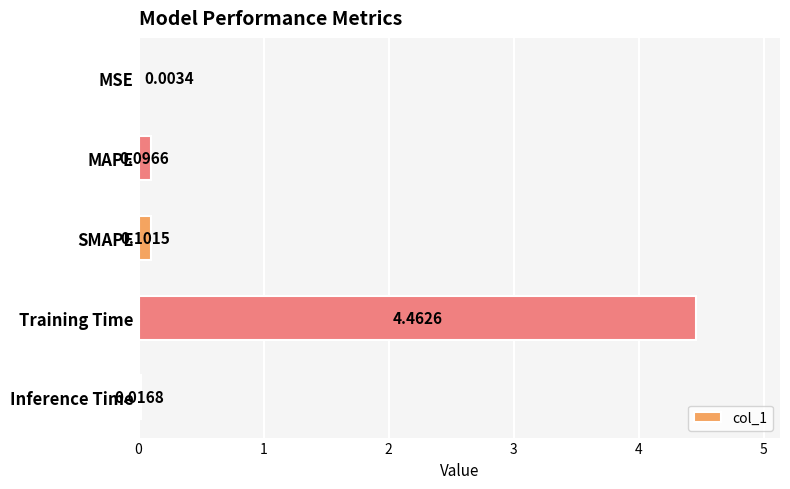

Does the chart contain stacked bars?

No